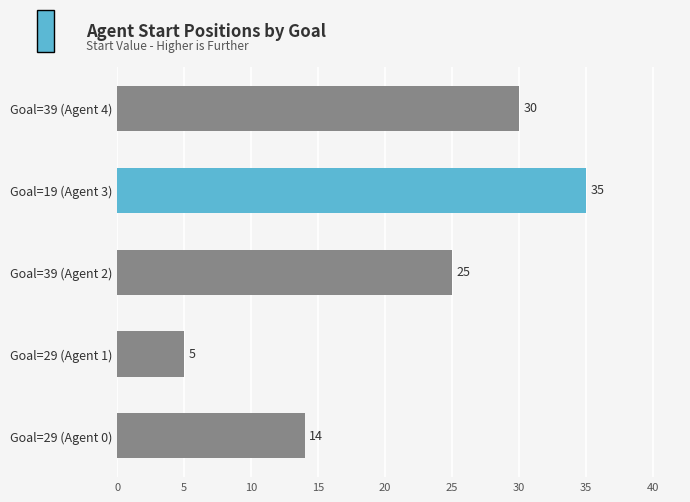

The value at Goal=19 (Agent 3) is 49. True or false?

False